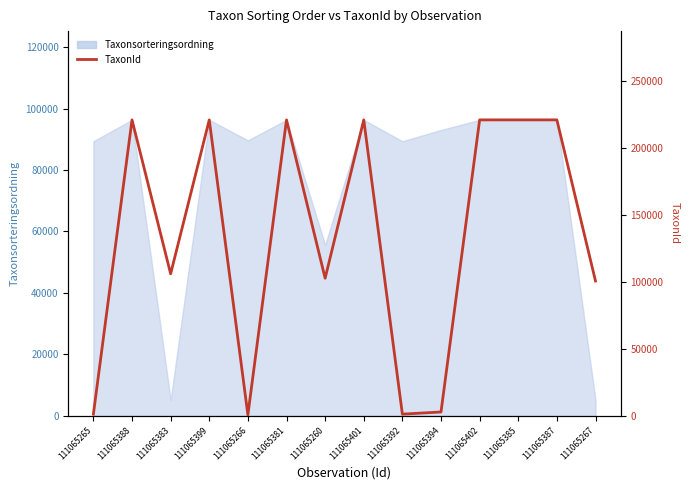

How many values are below 220787?

7